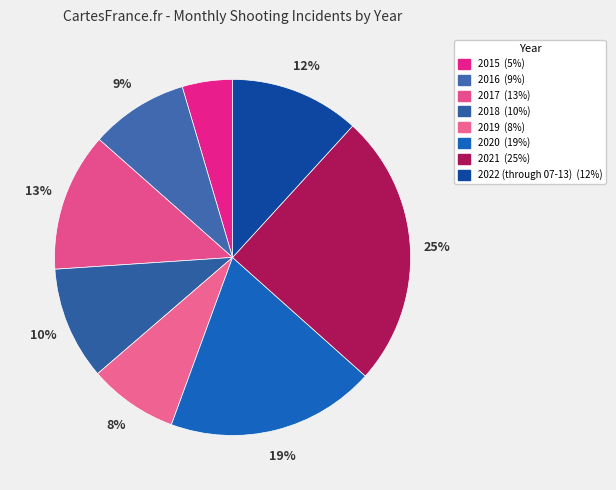

How many slices are in this pie chart?

8